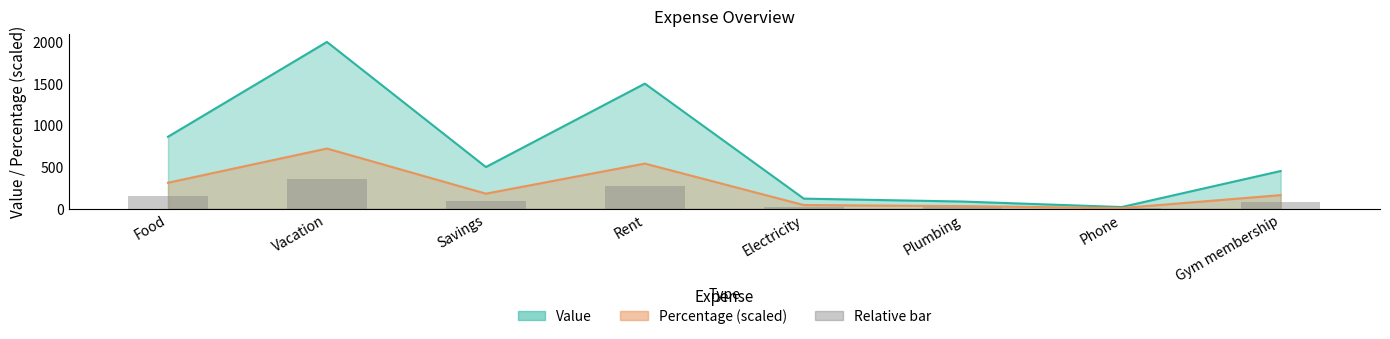

What is the value of the Percentage bar at the 2nd from the left?

721.8